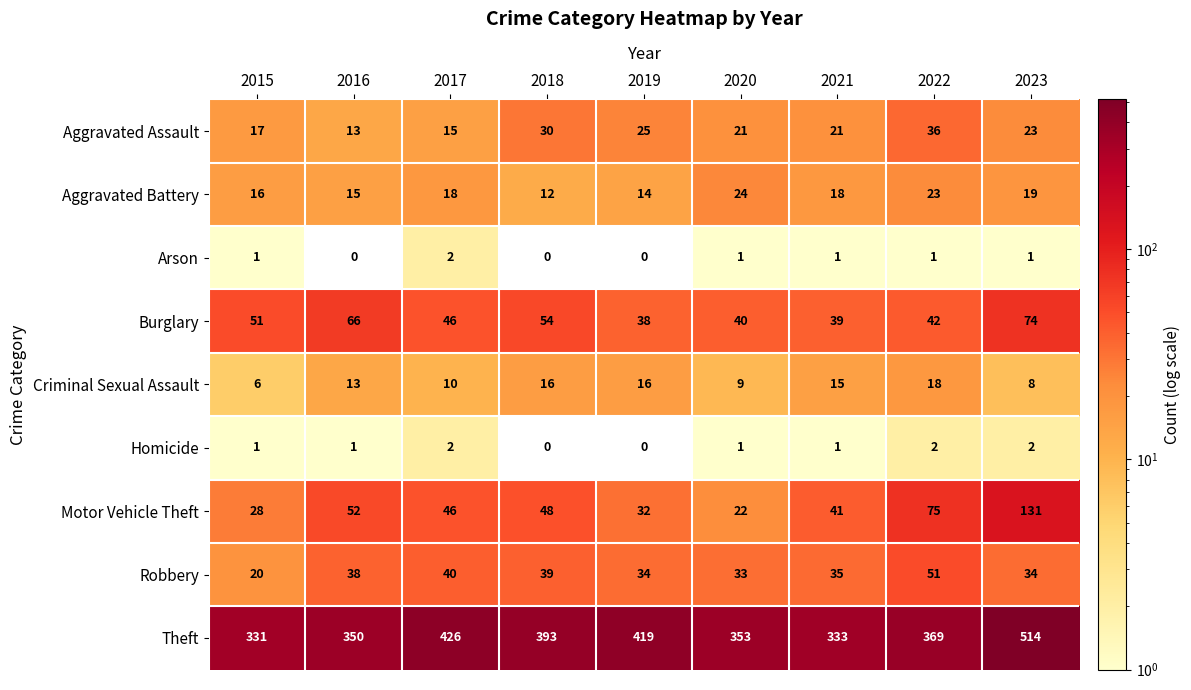

How many categories are shown in the chart?

9